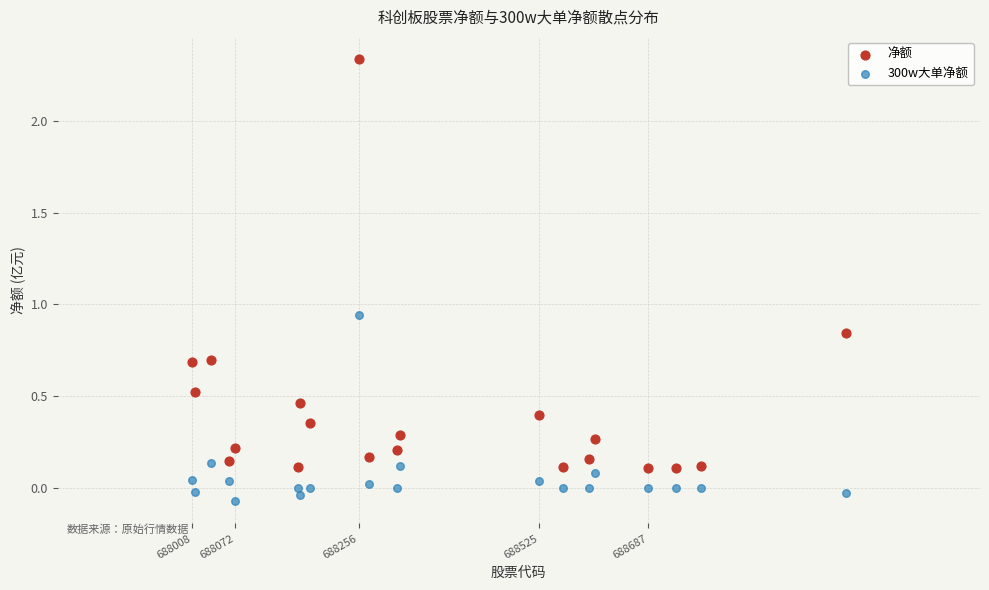

Which series reaches the minimum Y coordinate?

300w大单净额